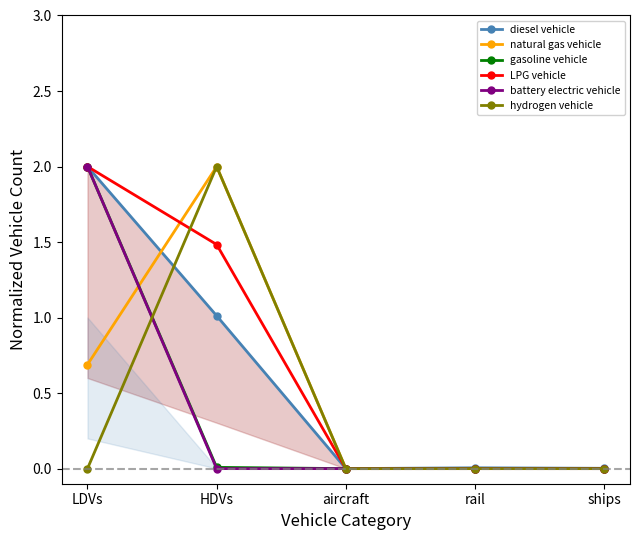

What is the maximum value shown in the chart?

2.0